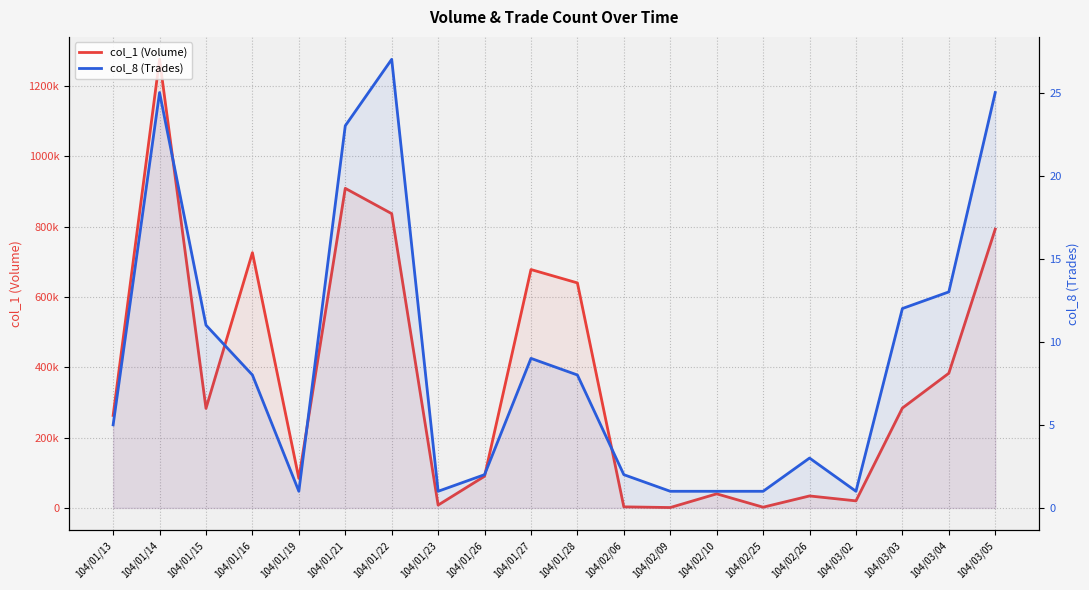

What is the difference between the highest and lowest values at 104/01/23?

7999